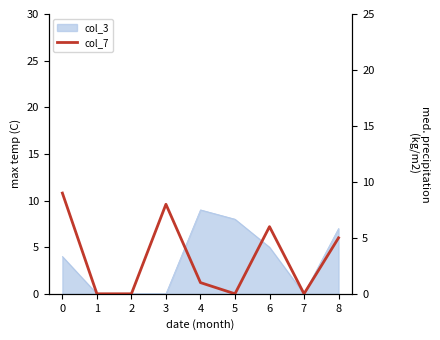

Between 3 and 7, which is larger?

3